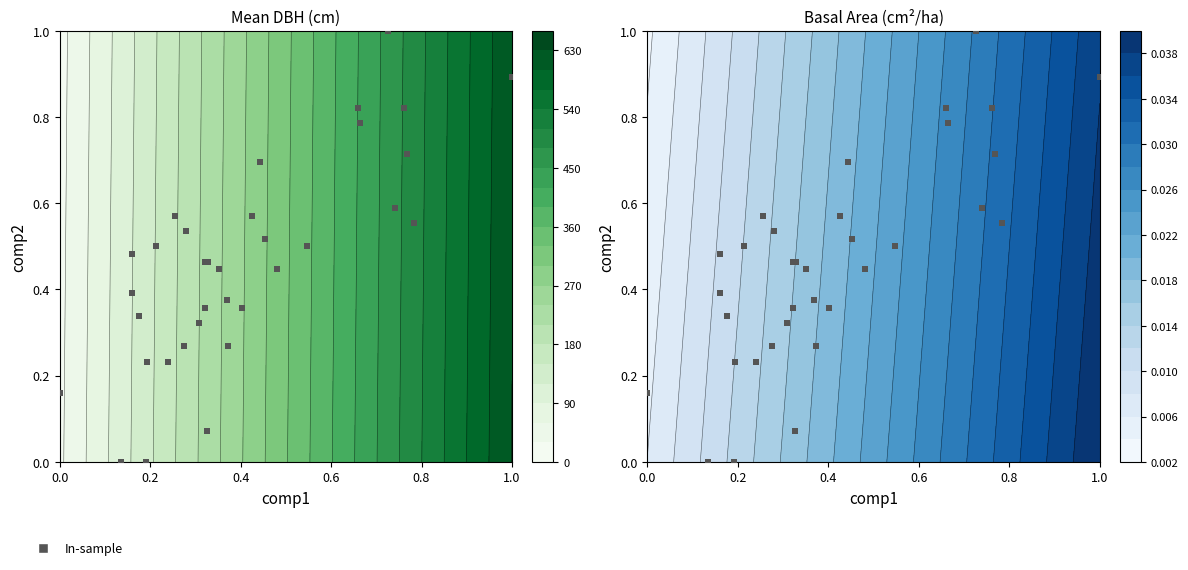

What is the sum of all values?

15.8